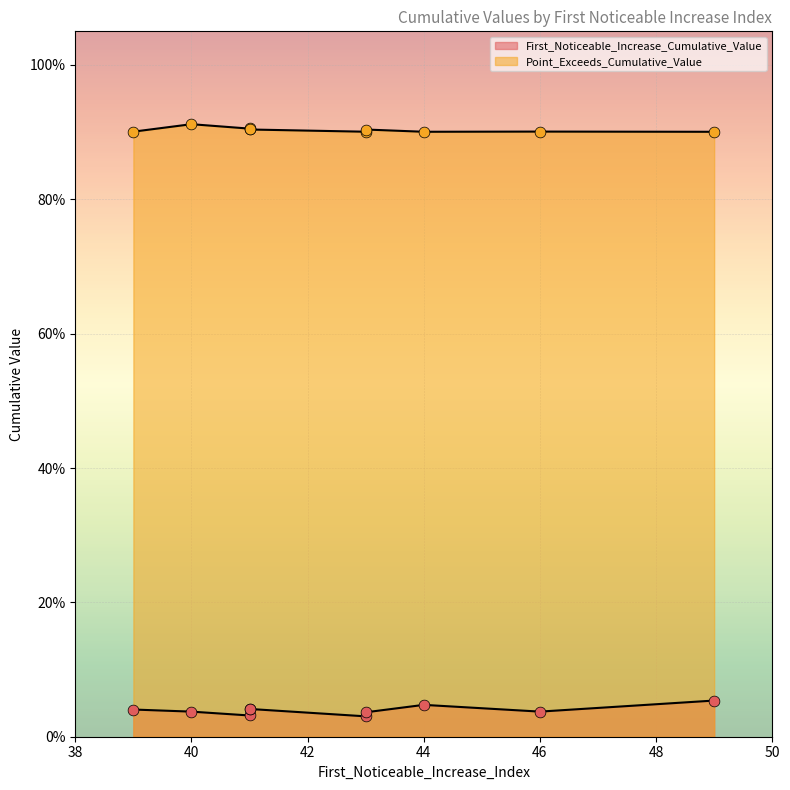

Which series contains the lowest Y value?

First_Noticeable_Increase_Cumulative_Value